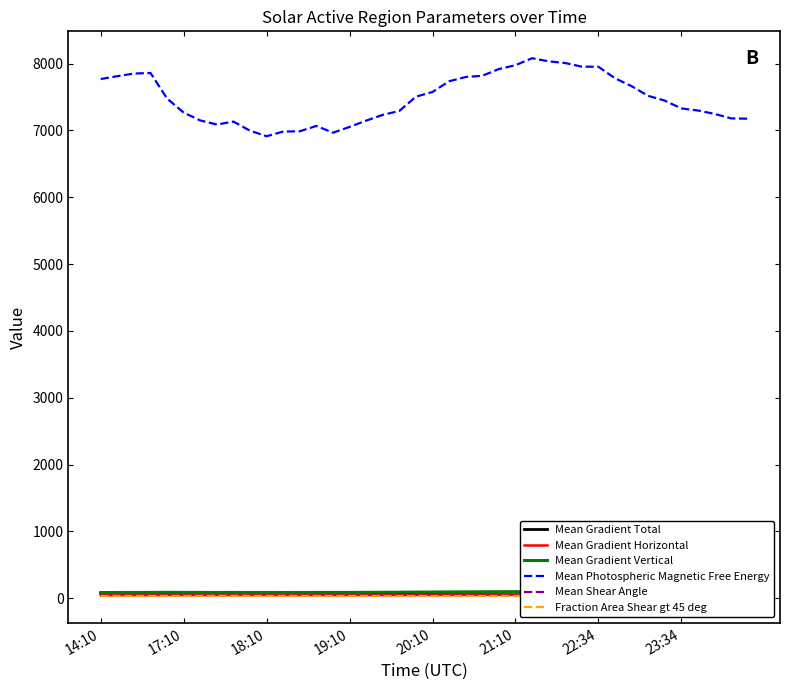

Is it true that Mean Gradient Horizontal equals 77.3 at 23?

False